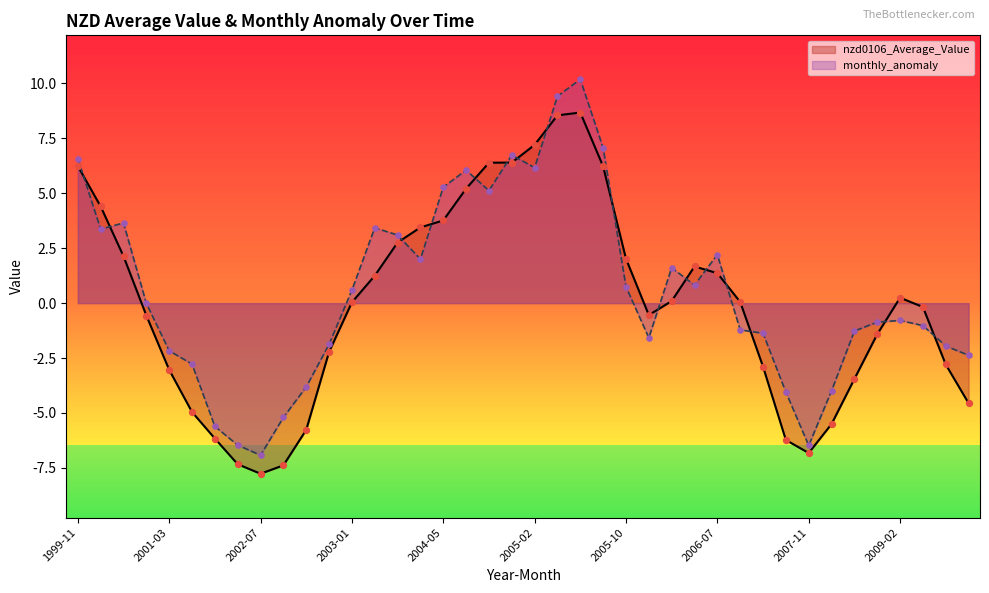

Is the value of monthly_anomaly at 2001-01 greater than the value of nzd0106_Average_Value at 2009-07?

Yes